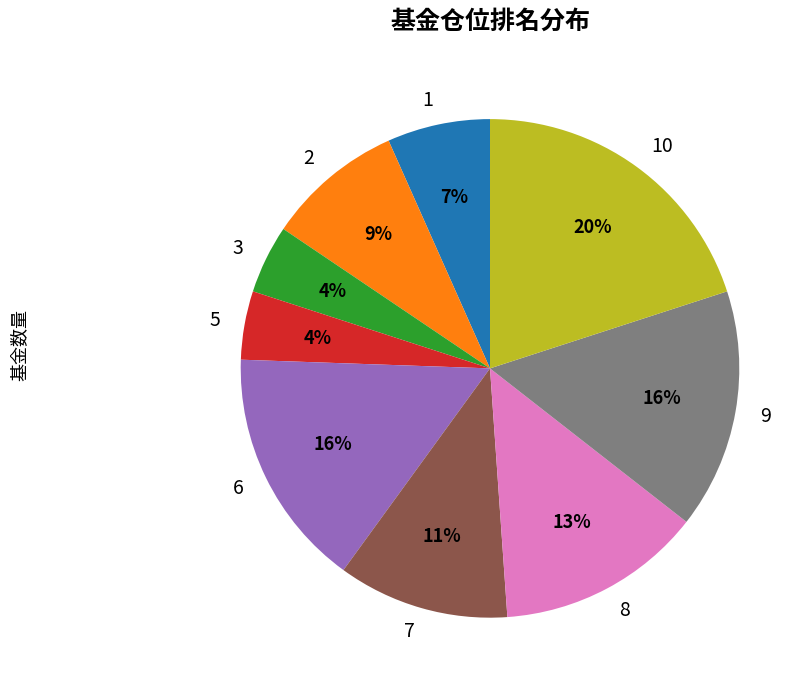

What is the ratio of the value at 1 to the value at 8?

0.5